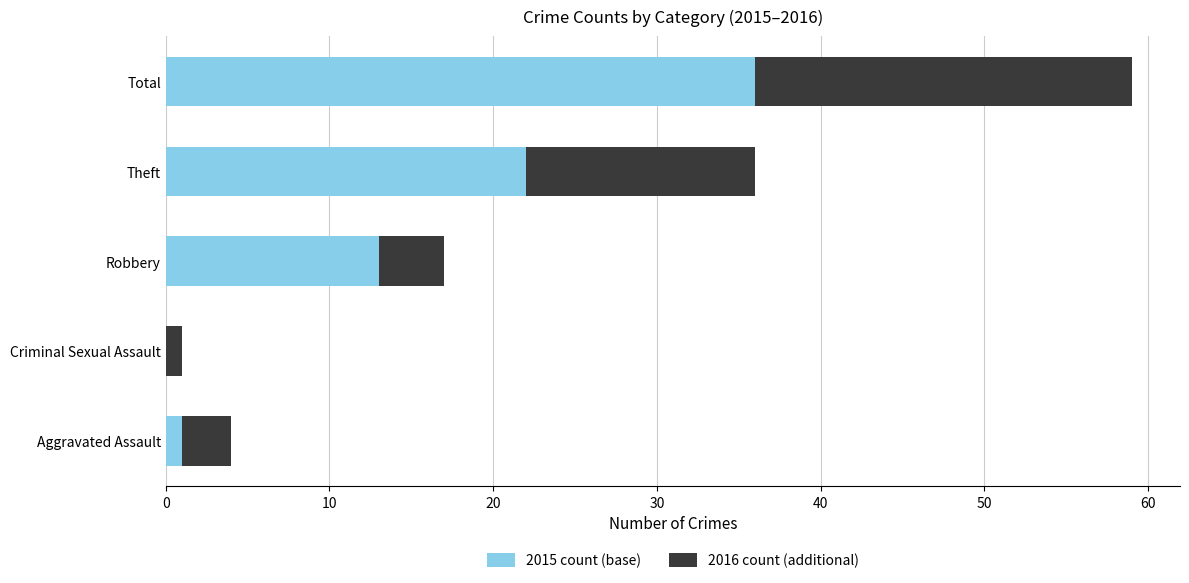

What is the sum of all 2015 count (base) values?

72